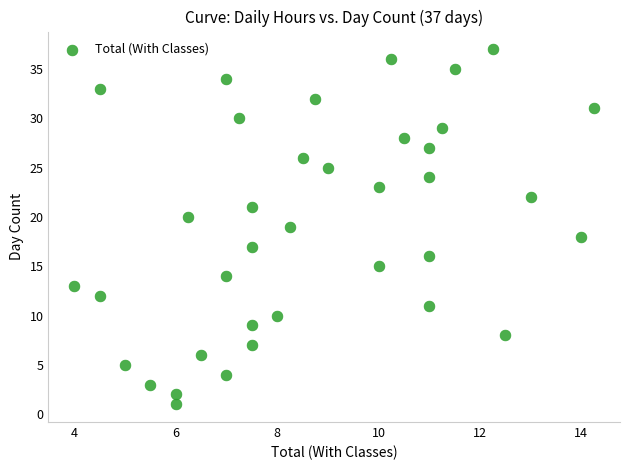

What is the range of Y values (max minus min)?

36